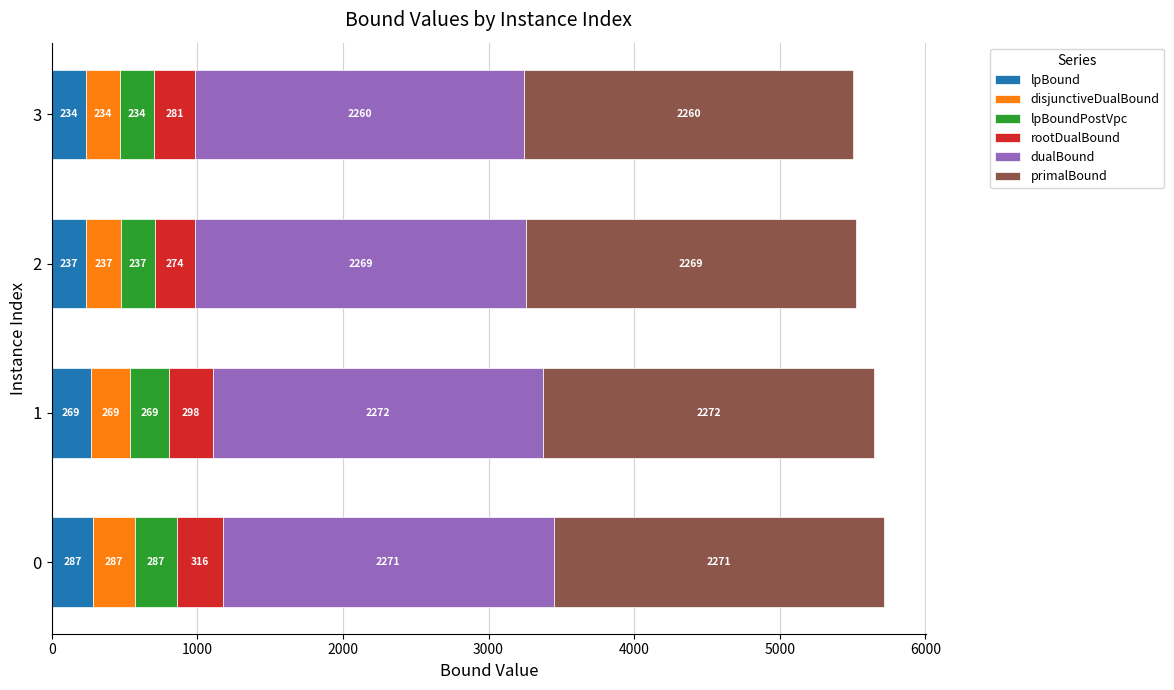

At which label does lpBound reach its minimum?

3